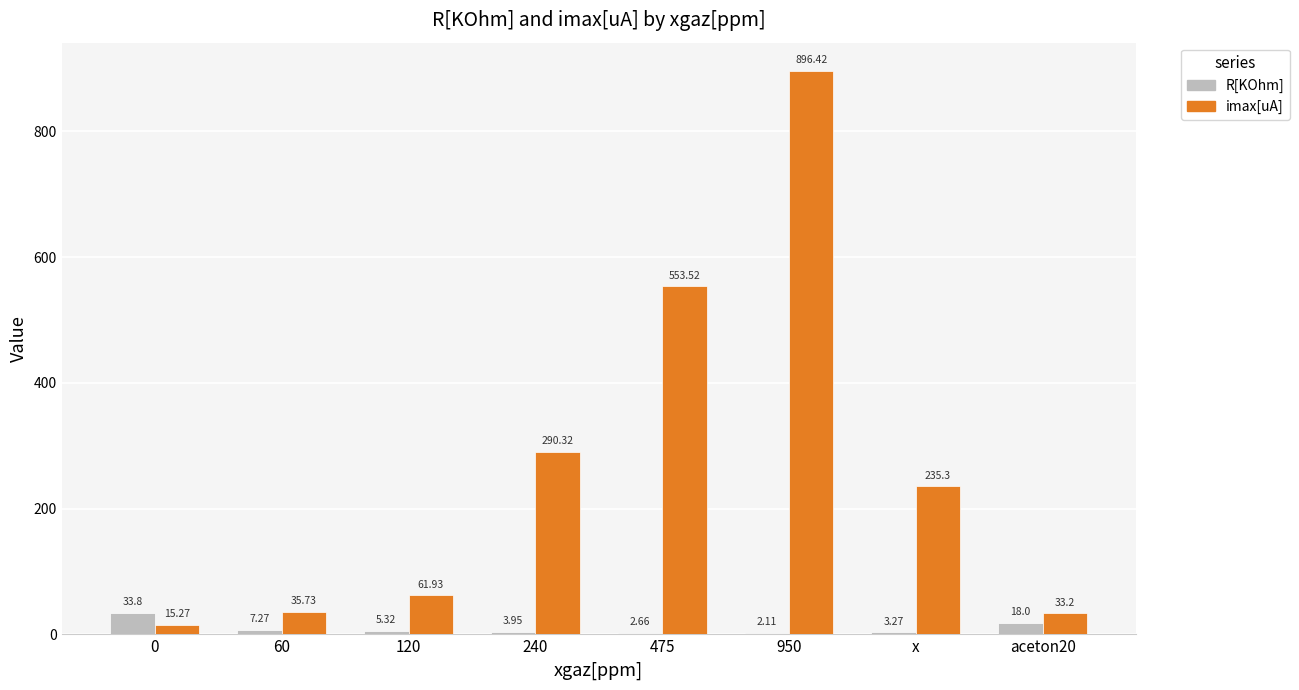

Between 0 and 120, which series saw the biggest shift?

imax[uA]